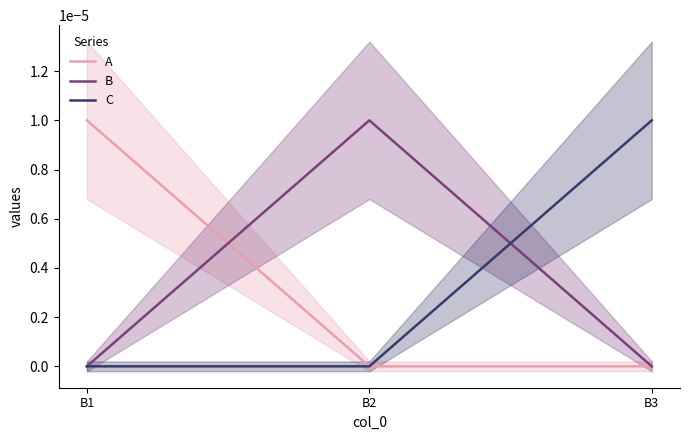

Between B2 and B3, which series saw the biggest shift?

B